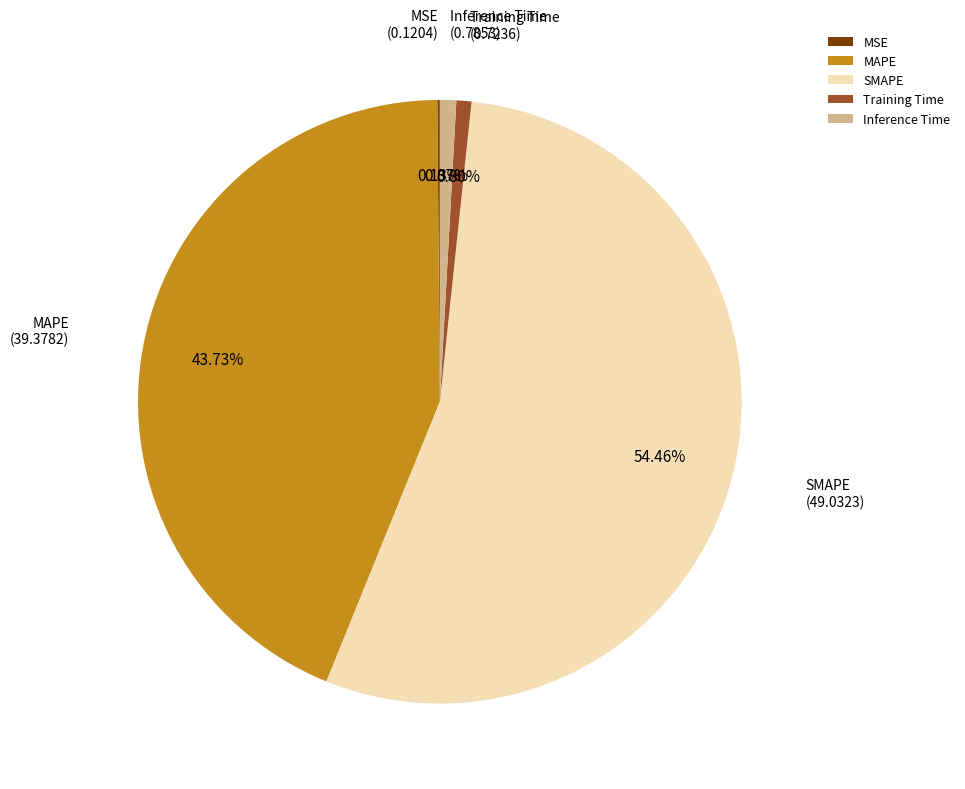

What is the largest slice in the pie chart?

SMAPE